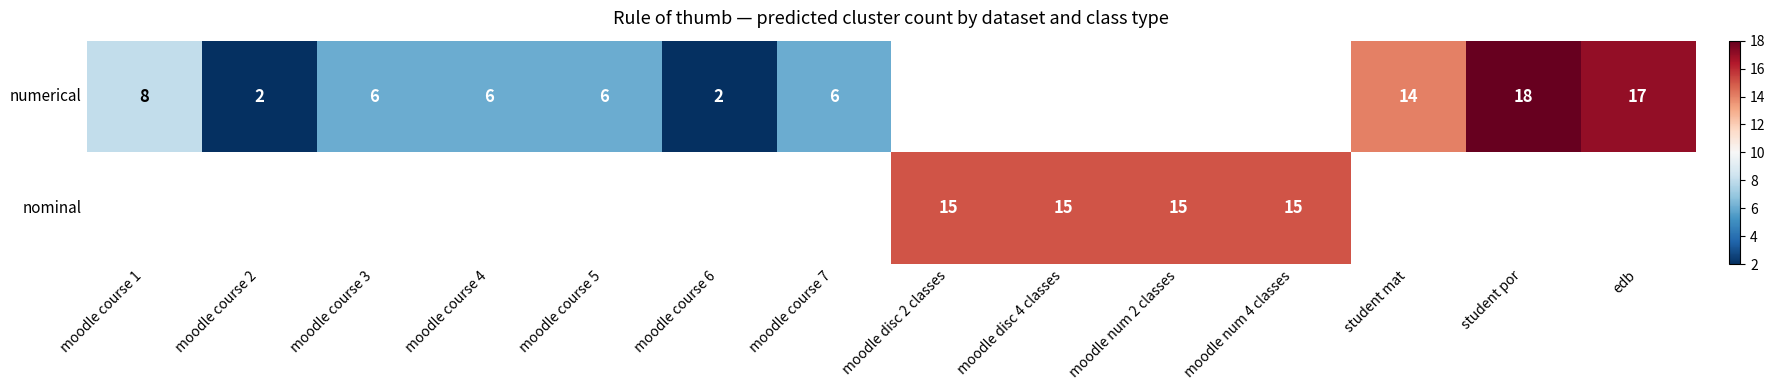

True or false: numerical has a value of 1 at moodle course 6.

False